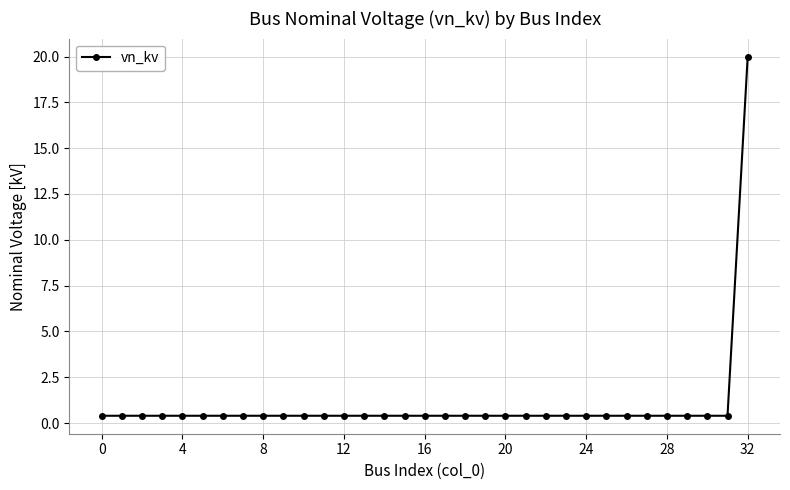

What is the value of the 33rd point from the left?

20.0